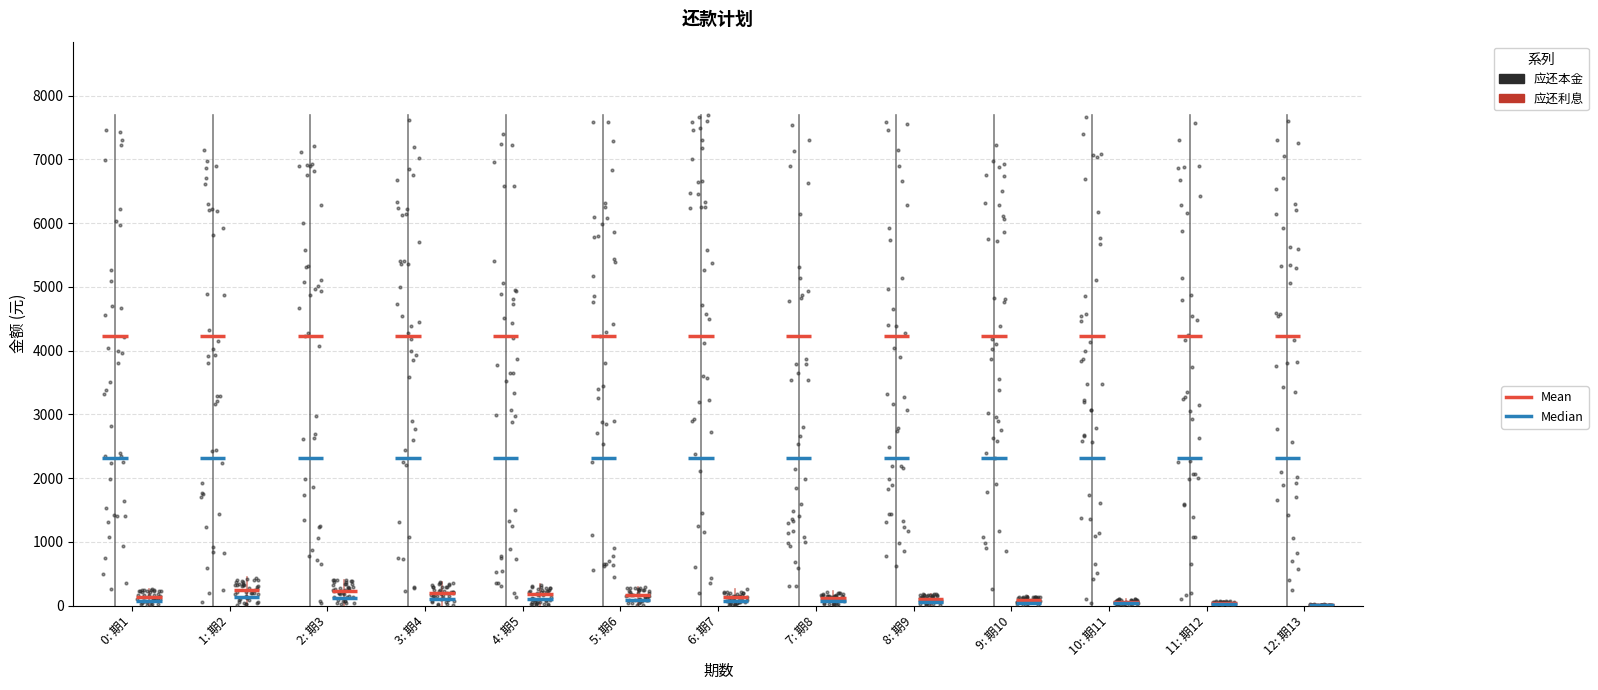

At which category is the sum across all series the highest?

2